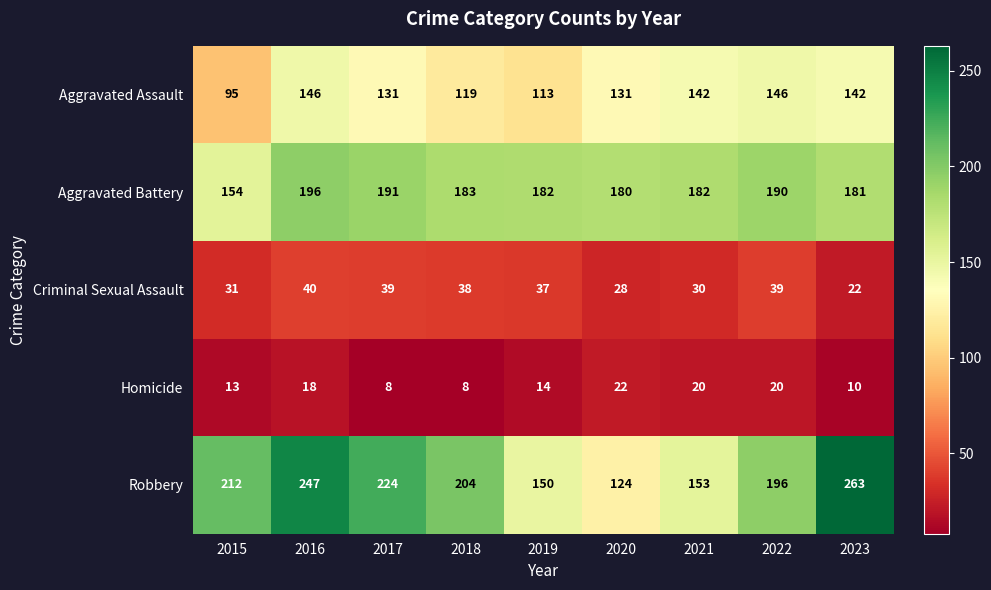

Which series has the largest total across all categories?

Robbery